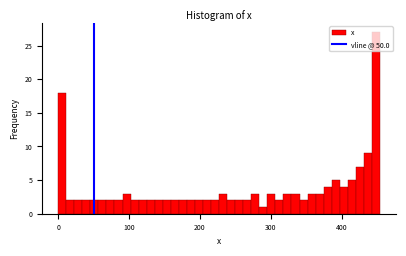

Around what value on the x-axis is the tallest bar? Give the approximate position of its centre, as read against the axis.

450